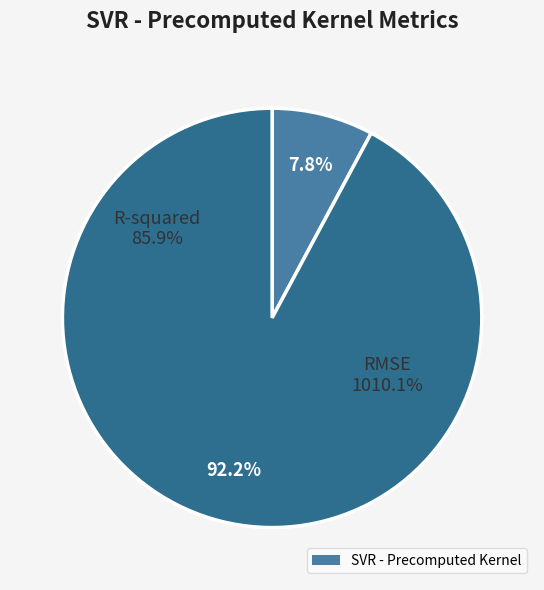

What percentage is the RMSE slice, to the nearest percent?

92%